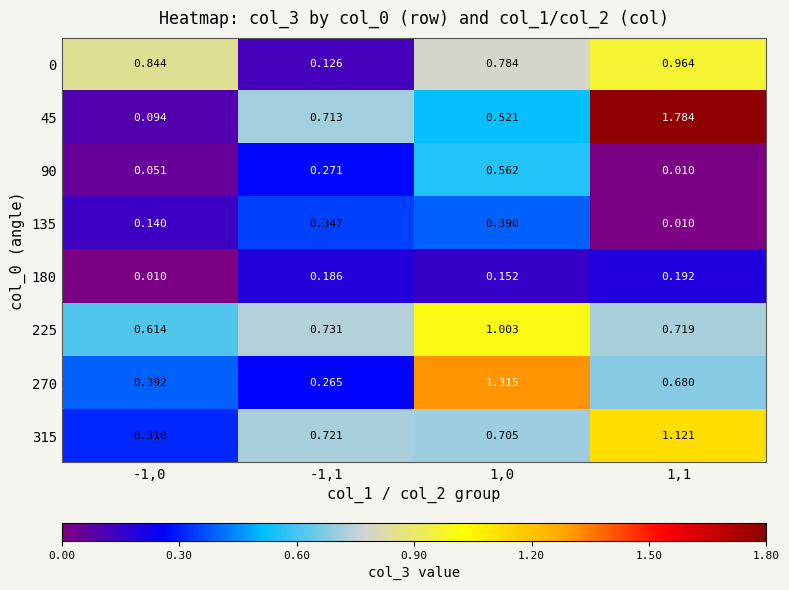

Which label corresponds to the largest value in the chart?

1,1